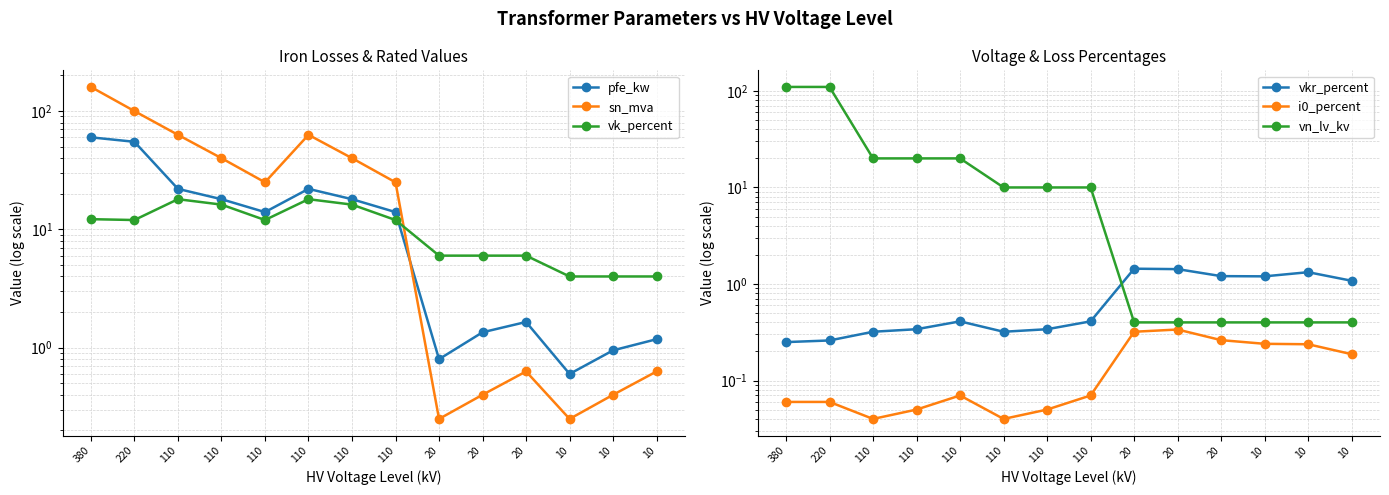

True or false: i0_percent and vn_lv_kv cross at least once.

False